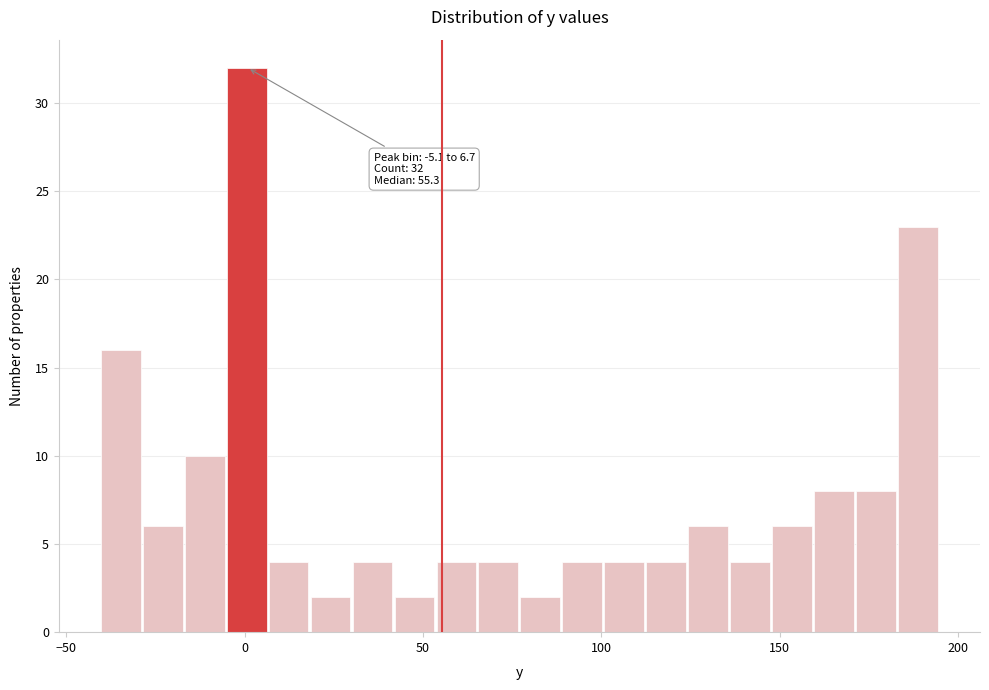

Around what value on the x-axis is the tallest bar? Give the approximate position of its centre, as read against the axis.

0